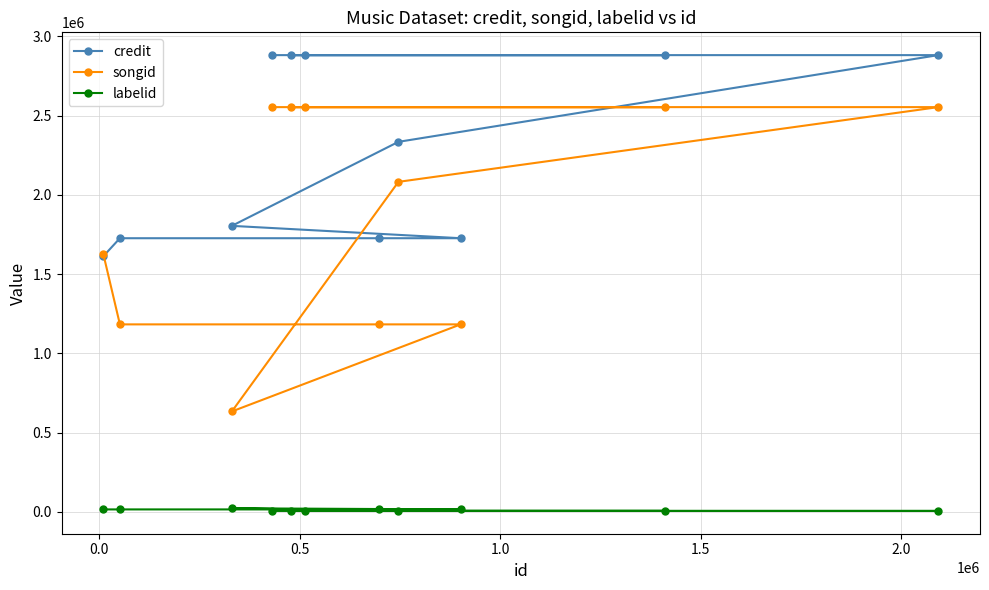

Which series has the largest range (max minus min)?

songid